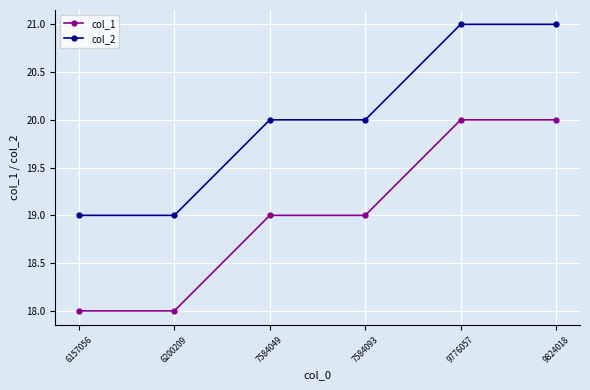

Count the number of categories in the chart.

6